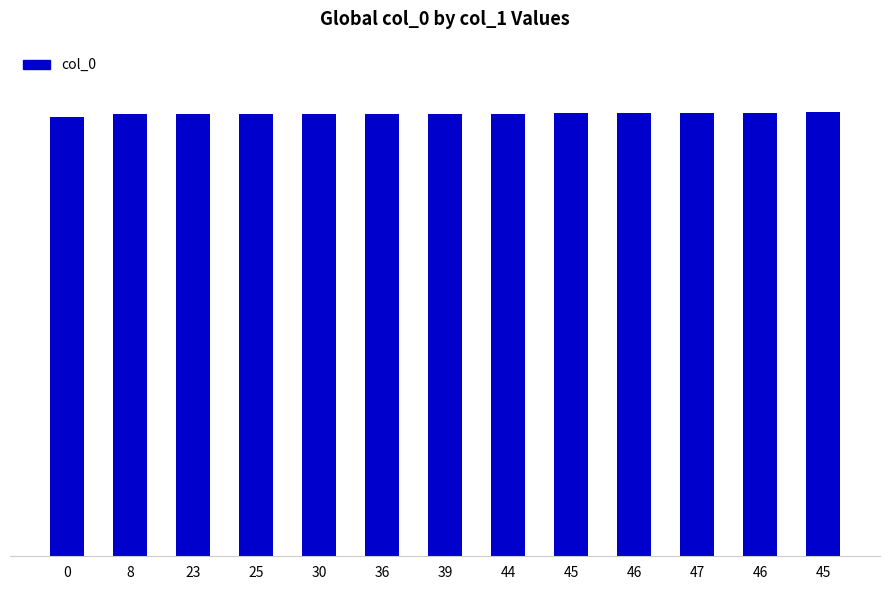

Reading left to right, what are all the values shown in this chart?

1583774789	1594743613	1594747180	1594750801	1594919948	1594923567	1595002770	1595006389	1595380724	1595960349	1596226922	1598545354	1599243667